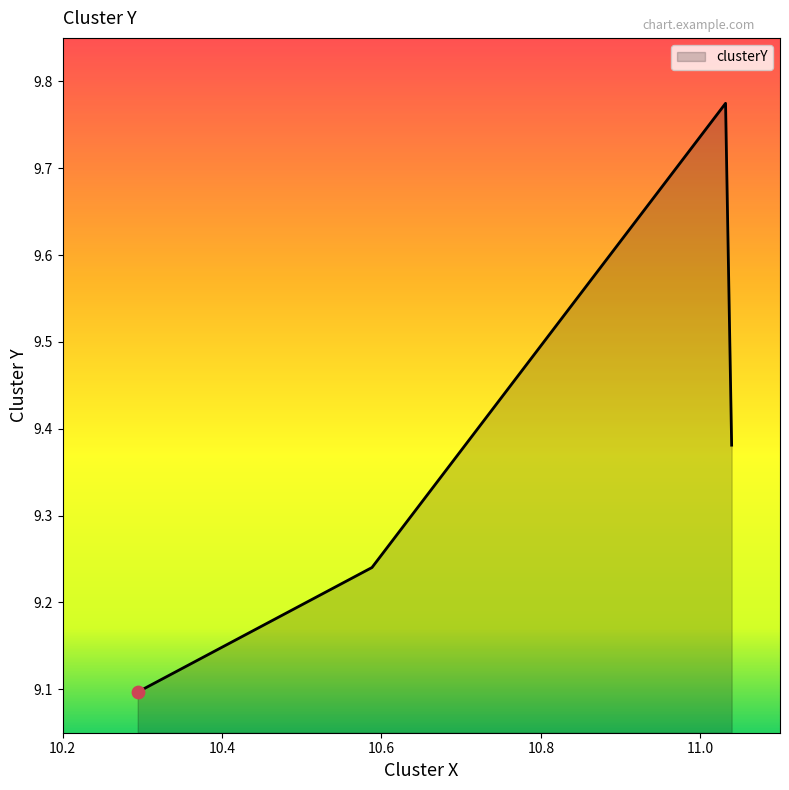

What is the change in value from 10.588083888037165 to 11.031693097859641?

+0.5